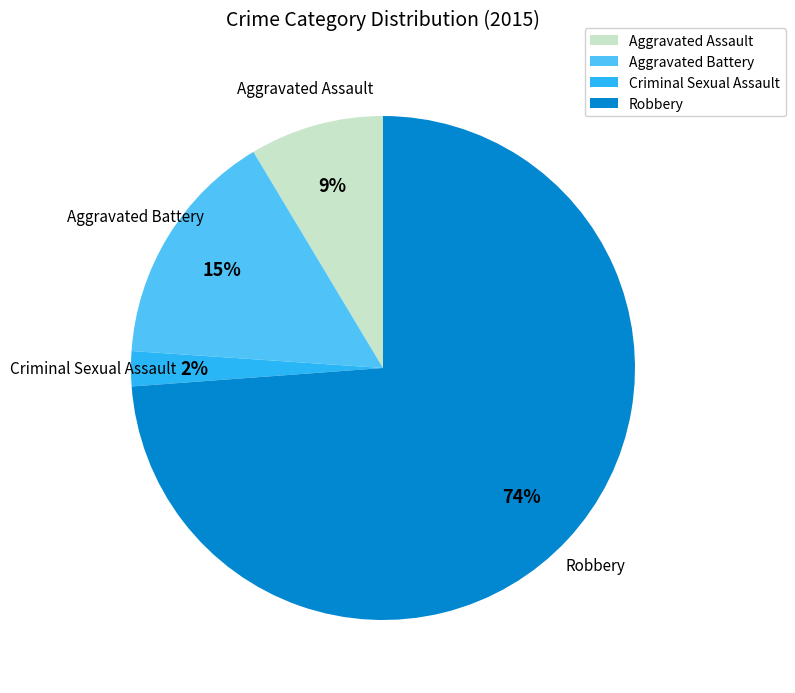

Rank the categories by value from lowest to highest.

Criminal Sexual Assault, Aggravated Assault, Aggravated Battery, Robbery